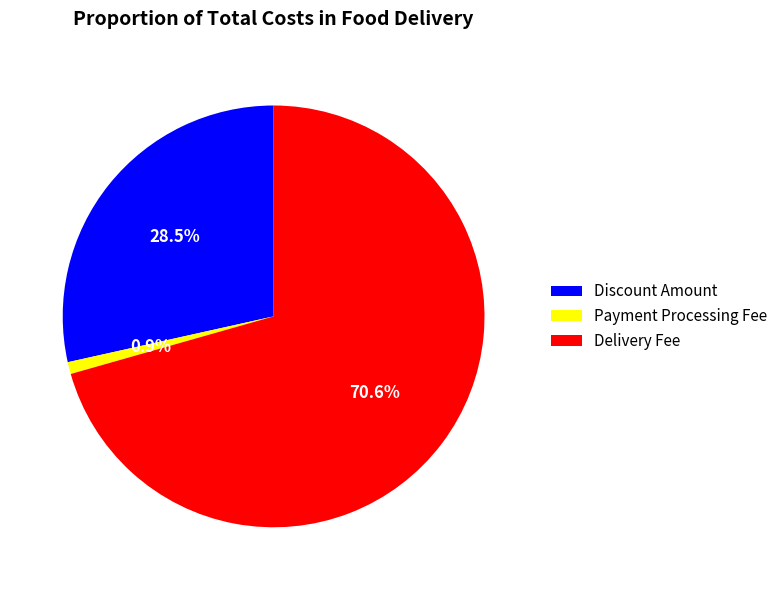

Does any single category account for the majority?

Yes